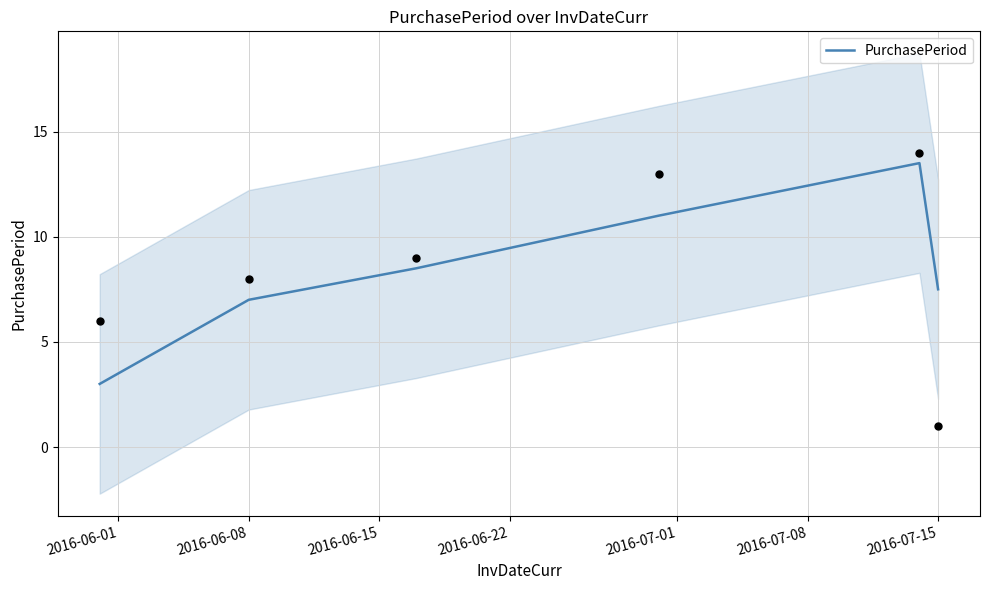

Between 2016-06-22 and 2016-06-01, which is larger?

2016-06-22